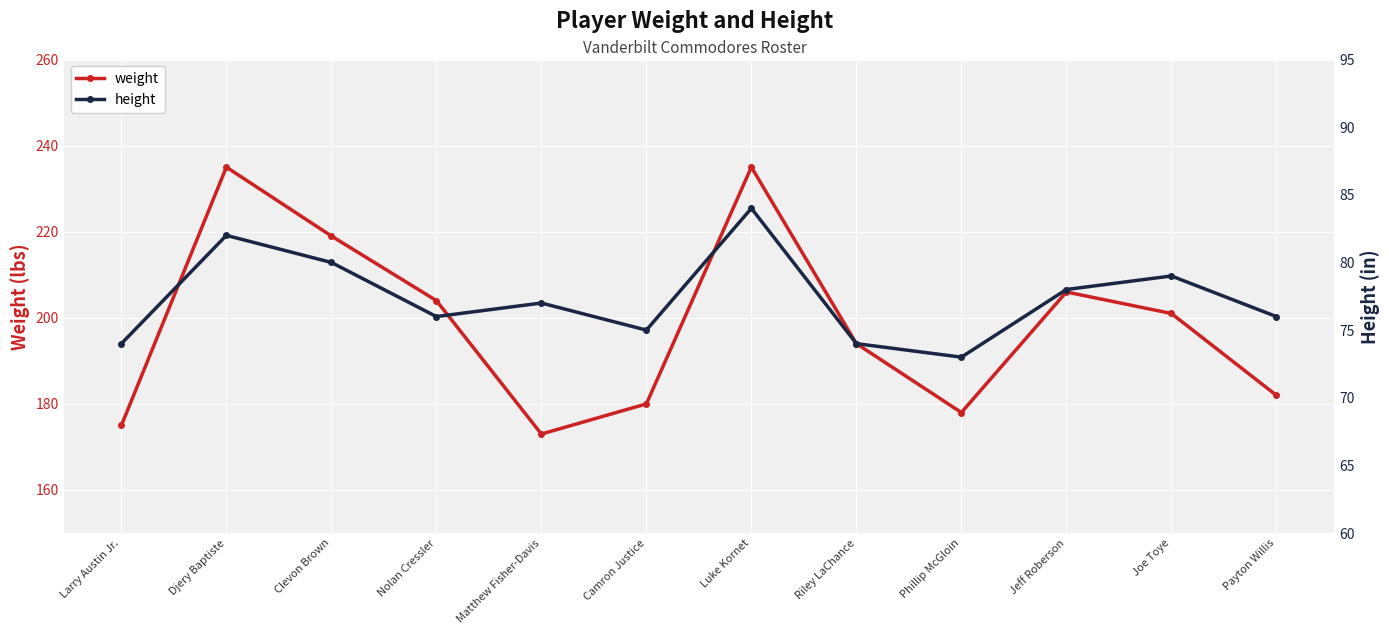

How many lines are shown in the chart?

2